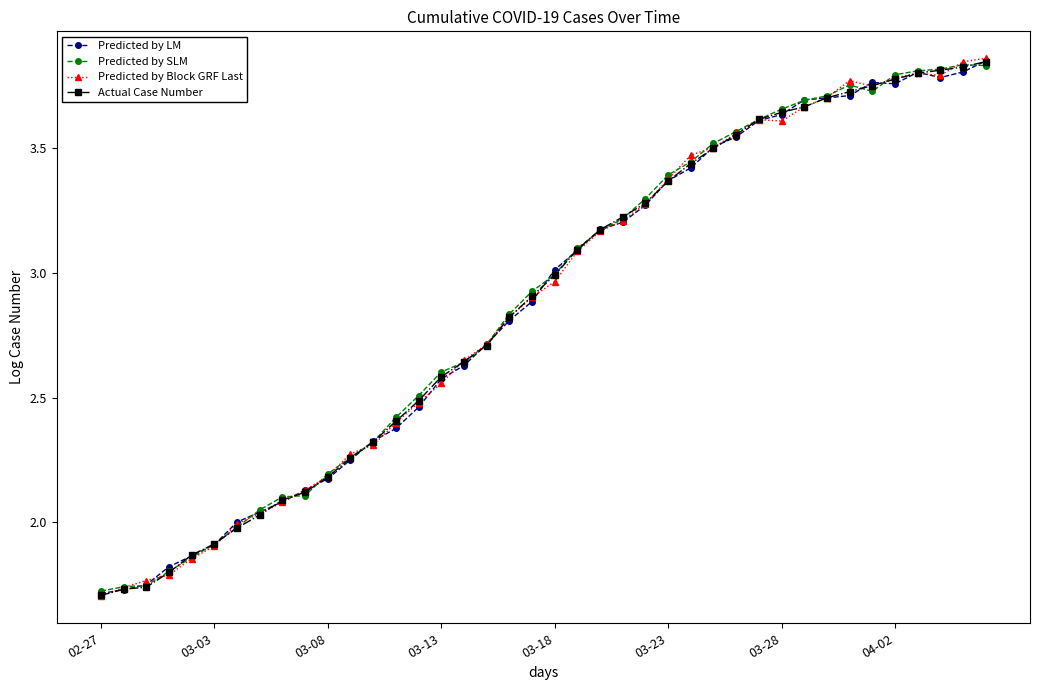

True or false: Predicted by SLM has more than 0 interior local peaks.

True